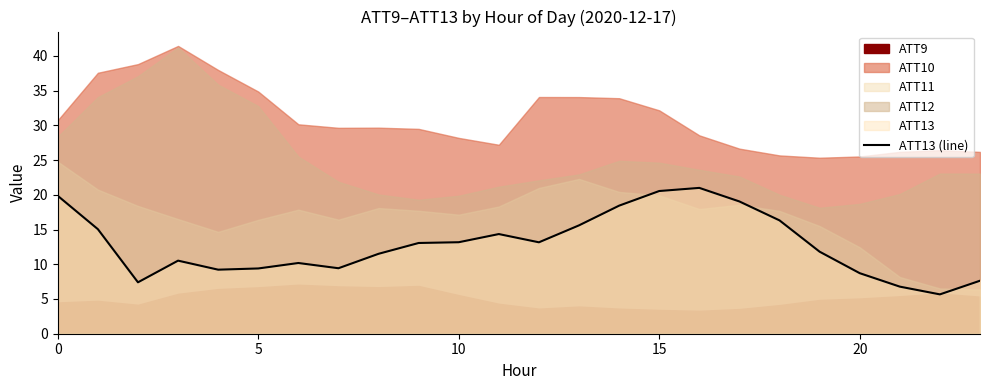

Is it true that ATT13 (line) equals 6.1 at 5?

False